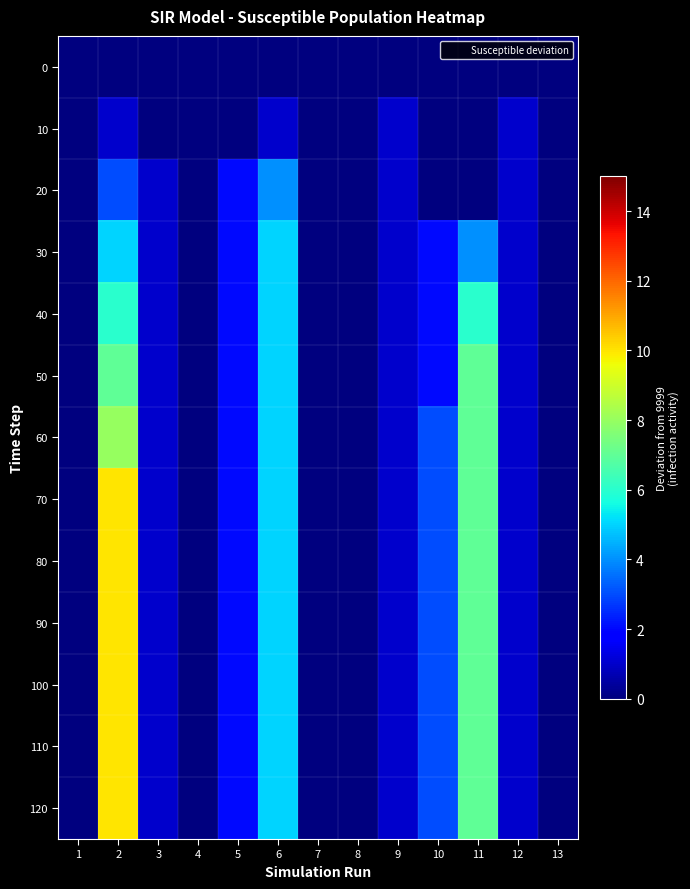

Reading left to right, extract all data points from this chart.

0: 1=0	2=0	3=0	4=0	5=0	6=0	7=0	8=0	9=0	10=0	11=0	12=0	13=0
10: 1=0	2=1	3=0	4=0	5=0	6=1	7=0	8=0	9=1	10=0	11=0	12=1	13=0
20: 1=0	2=3	3=1	4=0	5=2	6=4	7=0	8=0	9=1	10=0	11=0	12=1	13=0
30: 1=0	2=5	3=1	4=0	5=2	6=5	7=0	8=0	9=1	10=2	11=4	12=1	13=0
40: 1=0	2=6	3=1	4=0	5=2	6=5	7=0	8=0	9=1	10=2	11=6	12=1	13=0
50: 1=0	2=7	3=1	4=0	5=2	6=5	7=0	8=0	9=1	10=2	11=7	12=1	13=0
60: 1=0	2=8	3=1	4=0	5=2	6=5	7=0	8=0	9=1	10=3	11=7	12=1	13=0
70: 1=0	2=10	3=1	4=0	5=2	6=5	7=0	8=0	9=1	10=3	11=7	12=1	13=0
80: 1=0	2=10	3=1	4=0	5=2	6=5	7=0	8=0	9=1	10=3	11=7	12=1	13=0
90: 1=0	2=10	3=1	4=0	5=2	6=5	7=0	8=0	9=1	10=3	11=7	12=1	13=0
100: 1=0	2=10	3=1	4=0	5=2	6=5	7=0	8=0	9=1	10=3	11=7	12=1	13=0
110: 1=0	2=10	3=1	4=0	5=2	6=5	7=0	8=0	9=1	10=3	11=7	12=1	13=0
120: 1=0	2=10	3=1	4=0	5=2	6=5	7=0	8=0	9=1	10=3	11=7	12=1	13=0